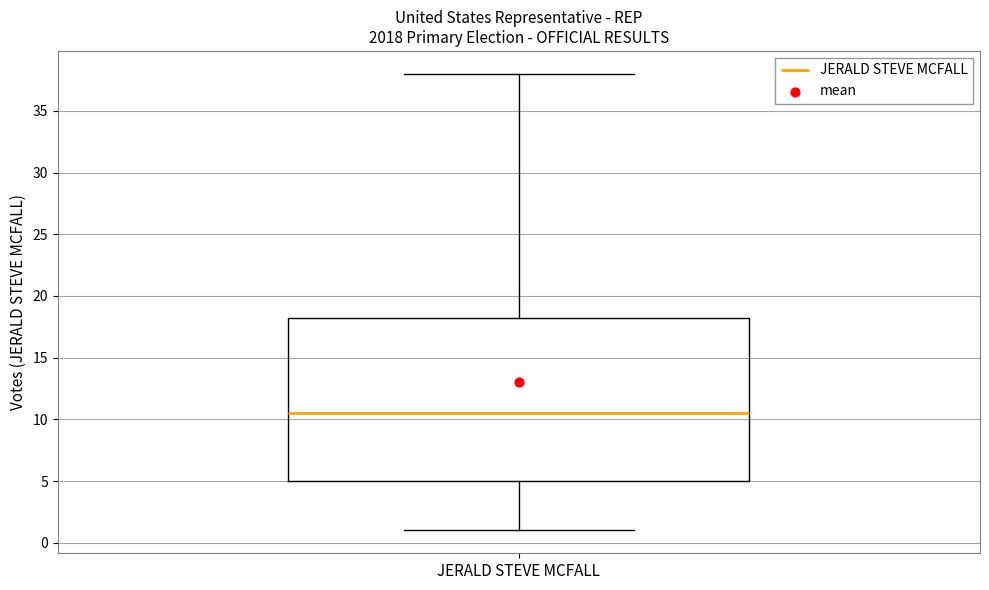

Read this box plot against the y-axis: the position of the median line, the range covered by the box, and the ends of both whiskers. The values are not printed on the chart, so give them approximately, as read against the axis.

median 10.5, box 5.0 to 18.5, whiskers 1.0 to 38.0